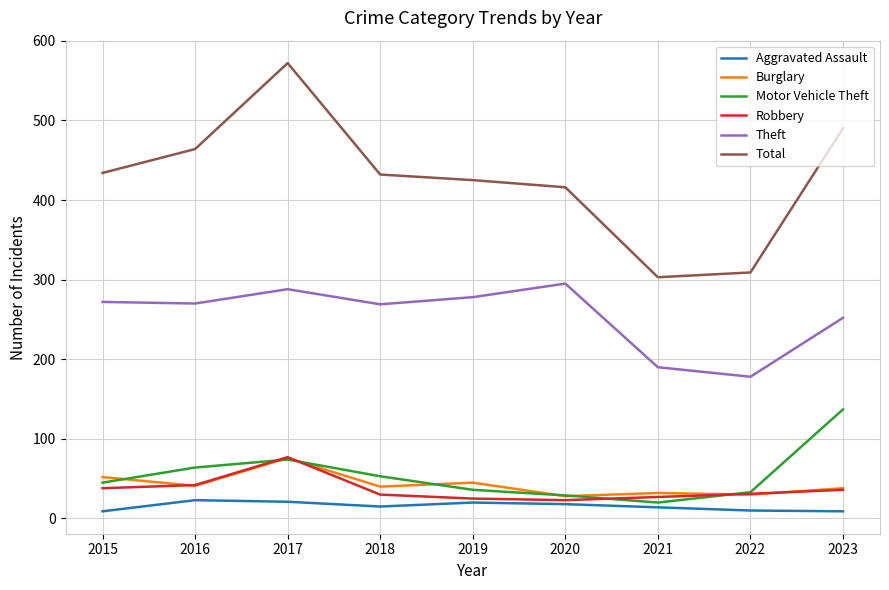

What is the sum of the Theft values at 2017 and 2016?

558